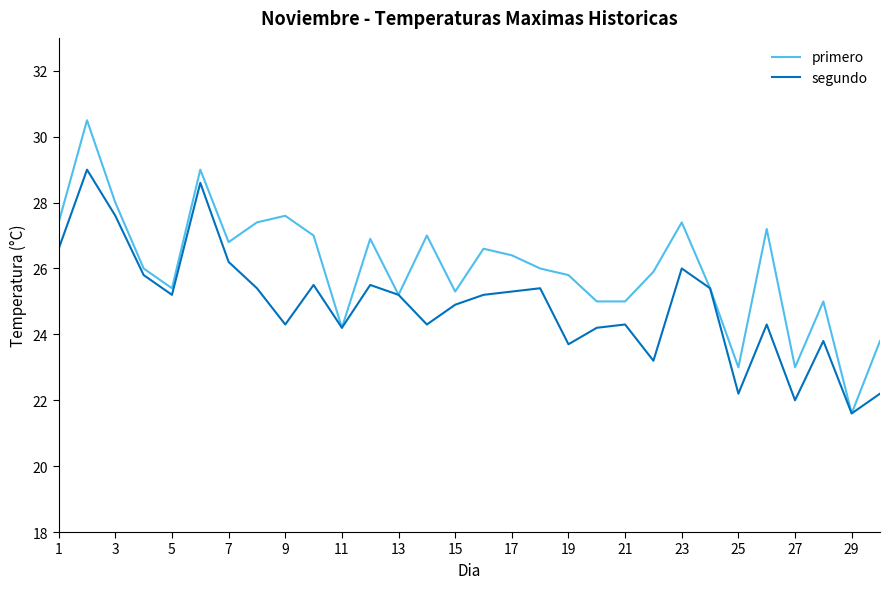

True or false: segundo has more than 1 interior local peaks.

True